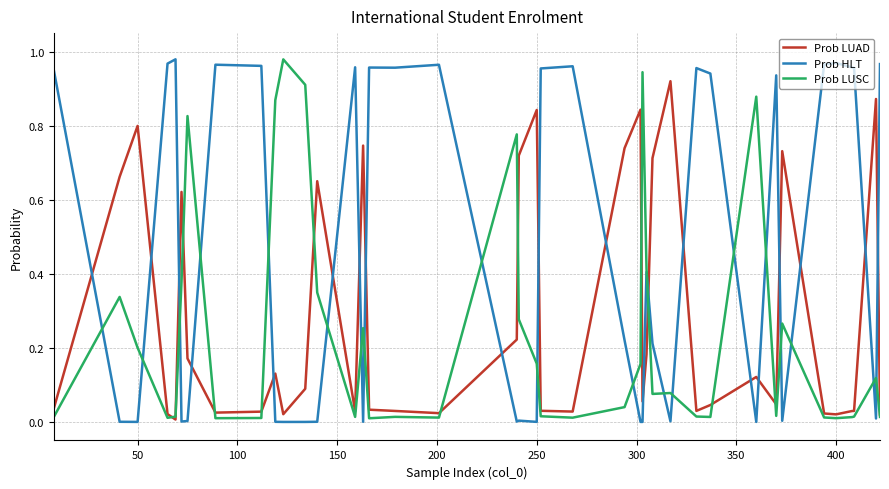

Which series ends up on top after the final intersection of Prob LUAD and Prob HLT?

Prob HLT